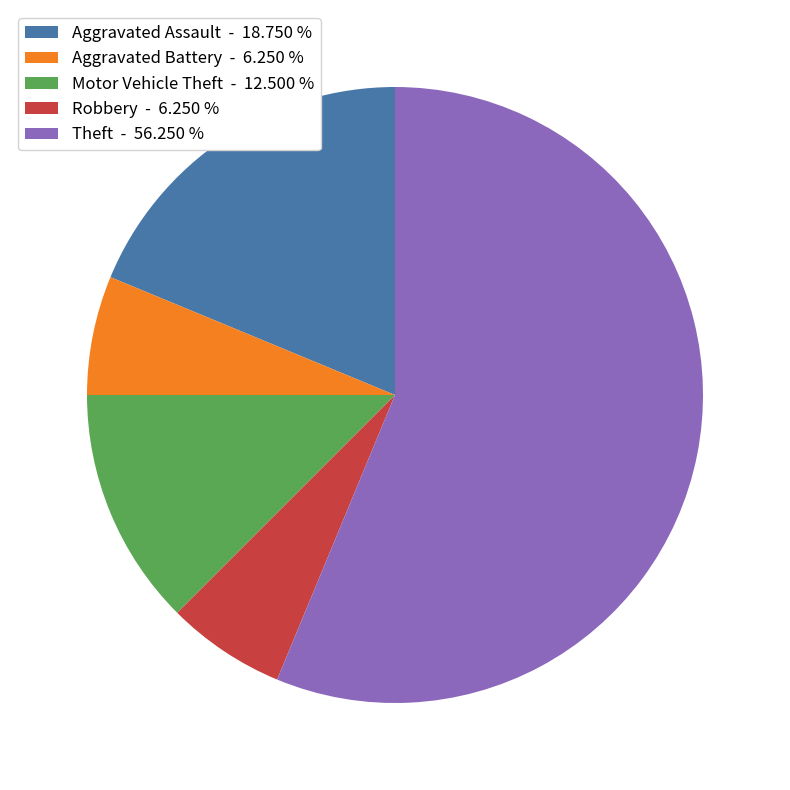

What is the largest slice in the pie chart?

Theft